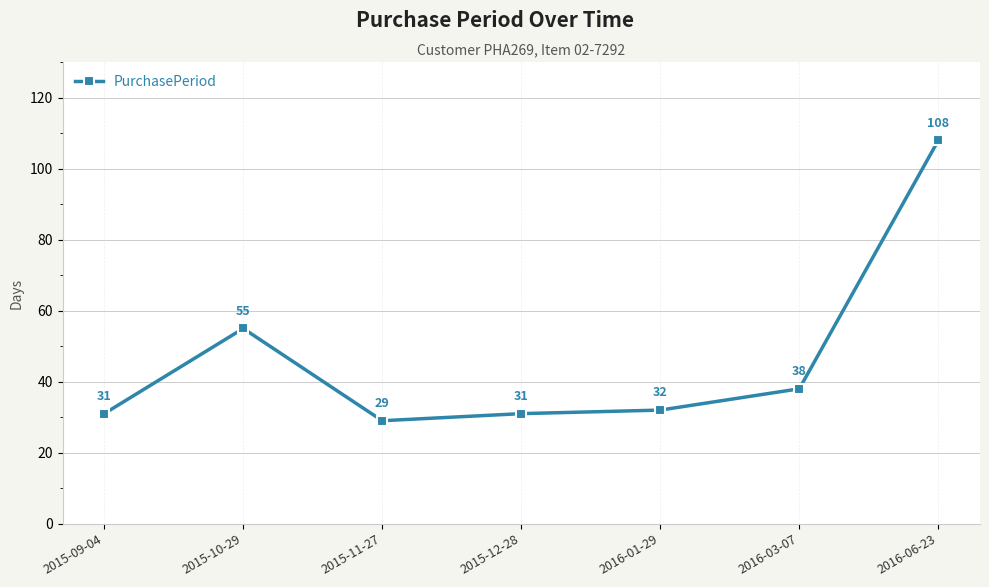

Is it true that the value at 2016-03-07 is 38?

True